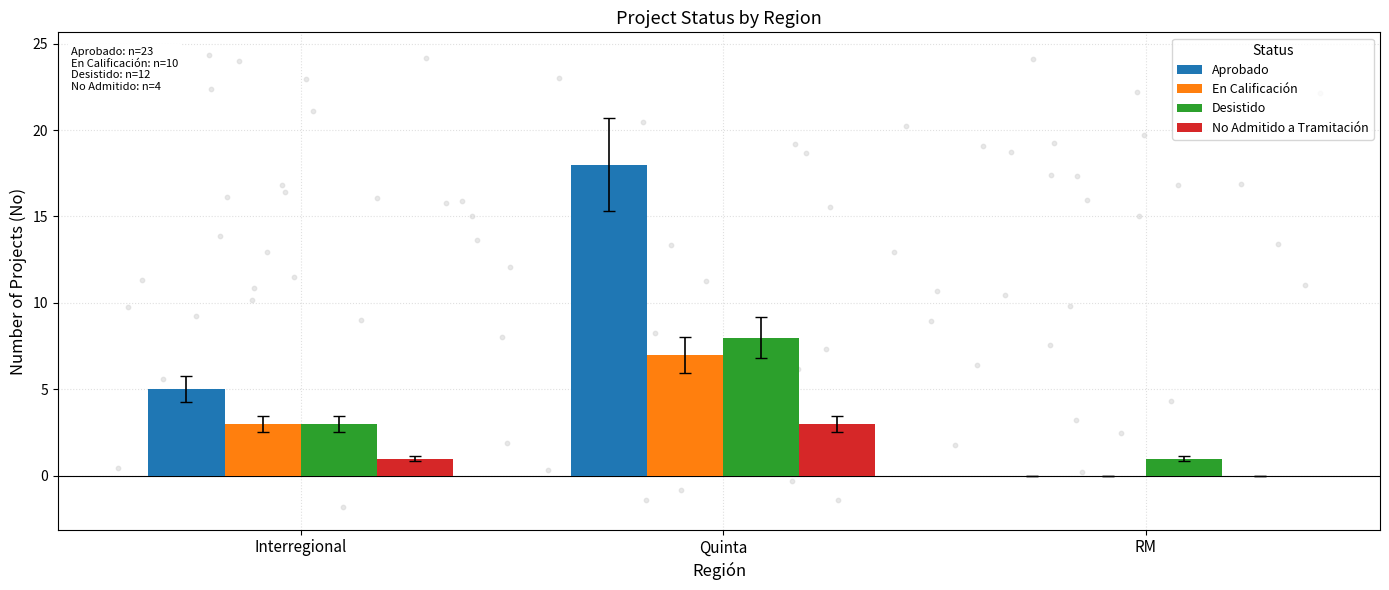

At which category is the sum across all series the highest?

Quinta